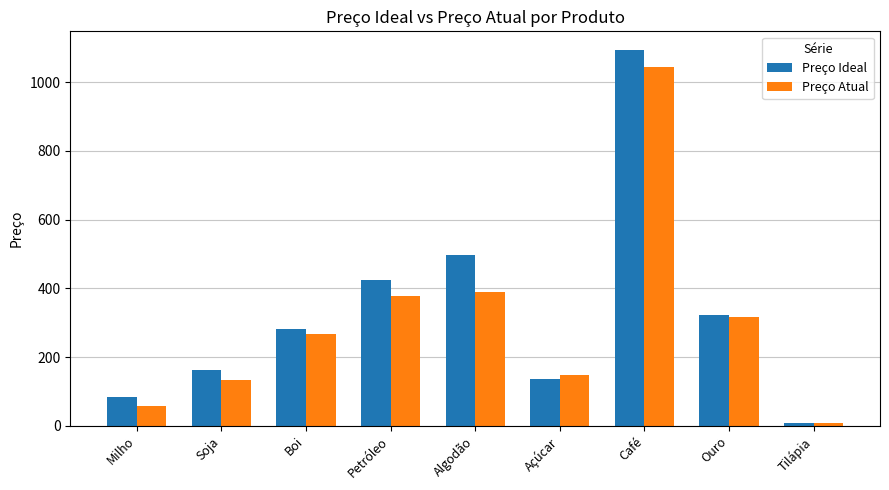

Are the bars grouped side by side (vs. stacked)?

Yes